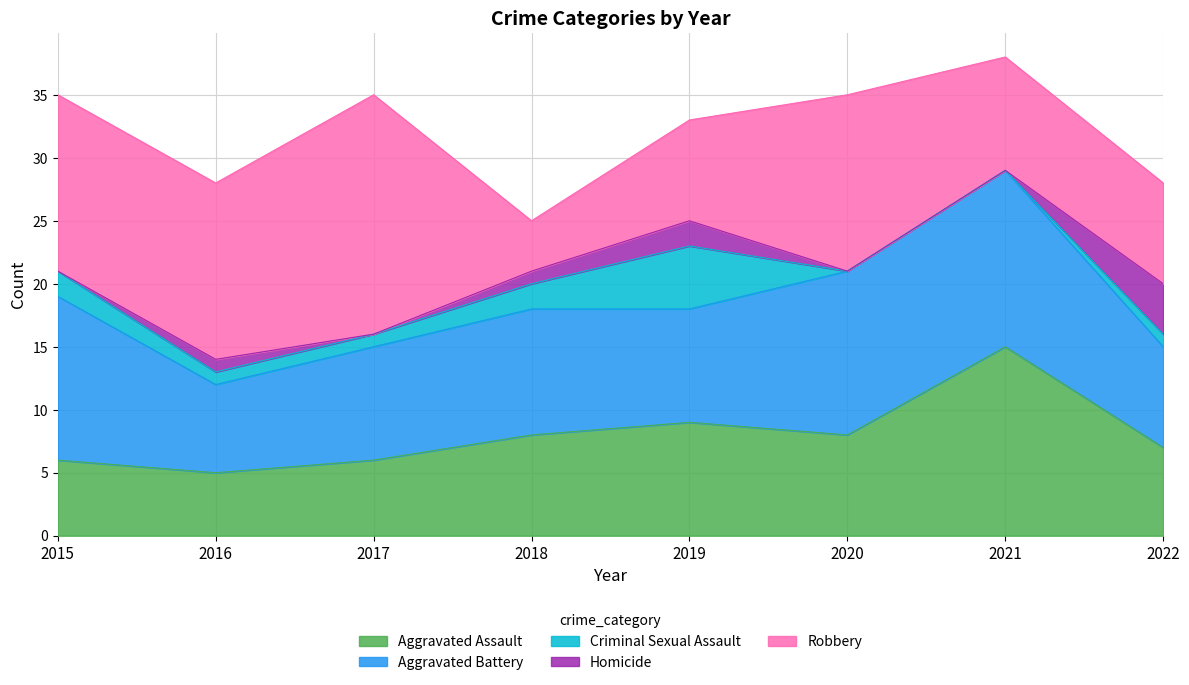

What is the difference between the maximum and second lowest values in the Homicide series?

4